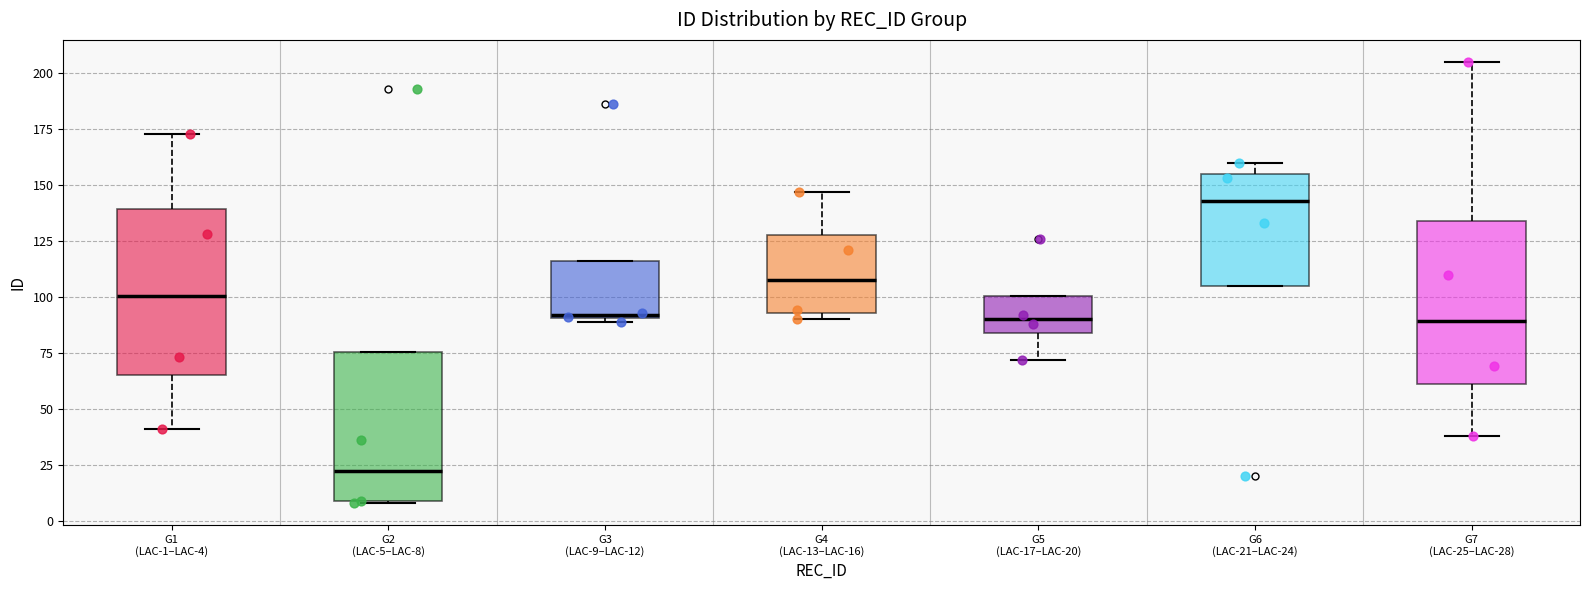

Which box has the highest median line?

G6 (LAC-21–LAC-24)